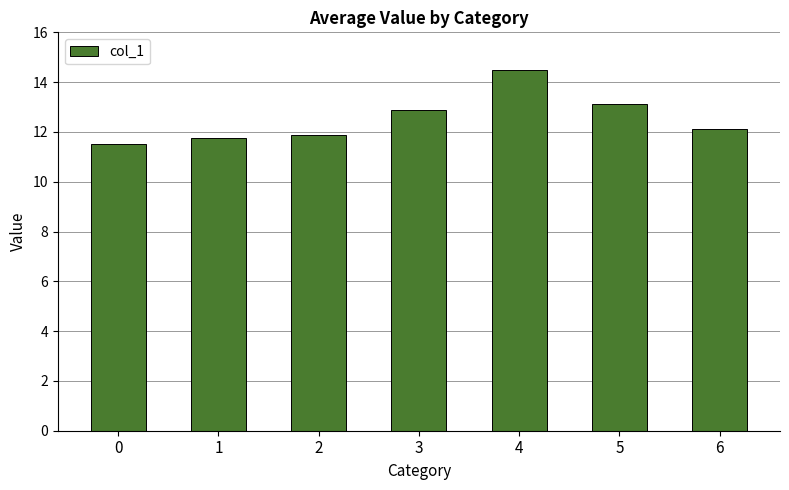

Reading left to right, extract all data points from this chart.

11.5	11.7	11.9	12.9	14.5	13.1	12.1